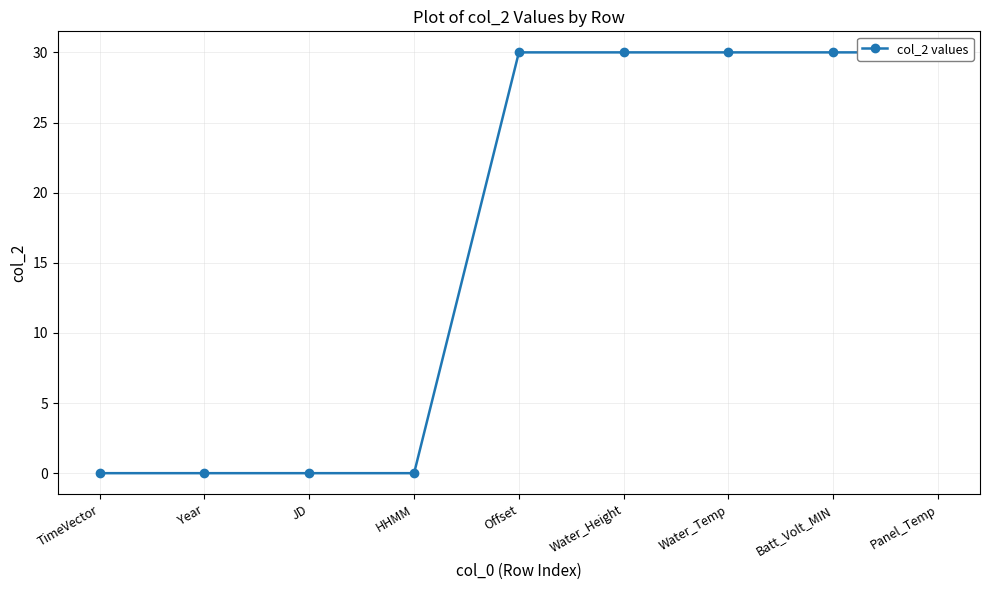

Between TimeVector and Panel_Temp, which is larger?

Panel_Temp